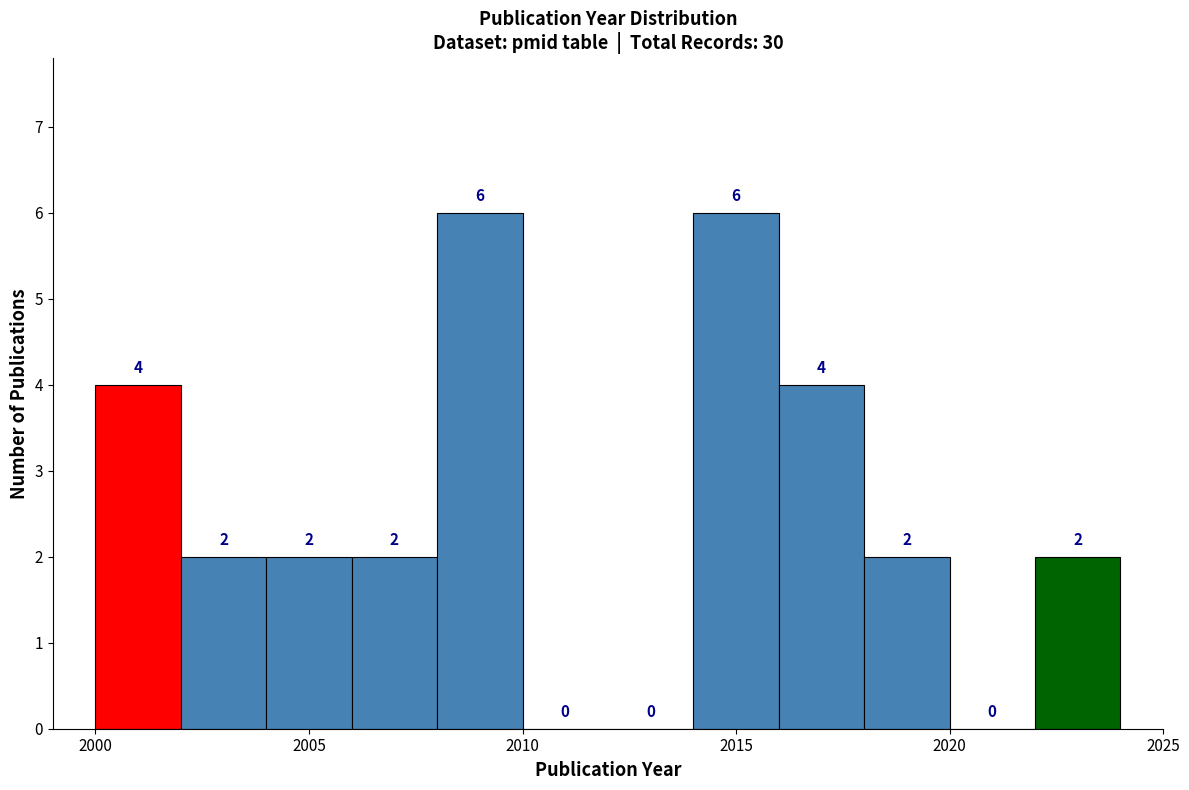

Reading left to right, transcribe this chart: for each bar, give the range it covers on the x-axis and its height.

2000 to 2002: 4
2002 to 2004: 2
2004 to 2006: 2
2006 to 2008: 2
2008 to 2010: 6
2010 to 2012: 0
2012 to 2014: 0
2014 to 2016: 6
2016 to 2018: 4
2018 to 2020: 2
2020 to 2022: 0
2022 to 2024: 2